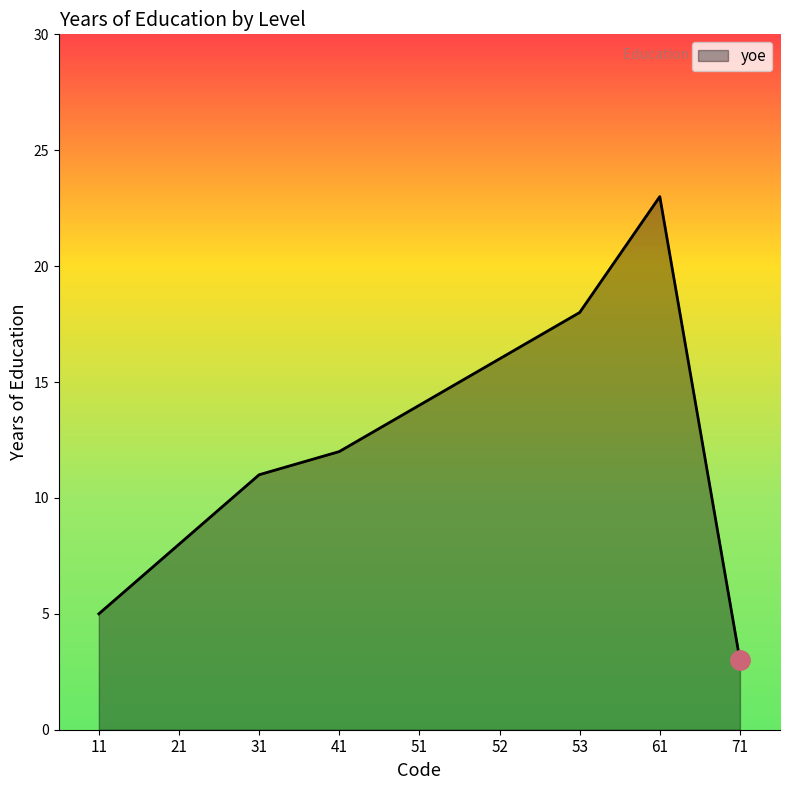

The chart shows a value of 6 at 53. True or false?

False